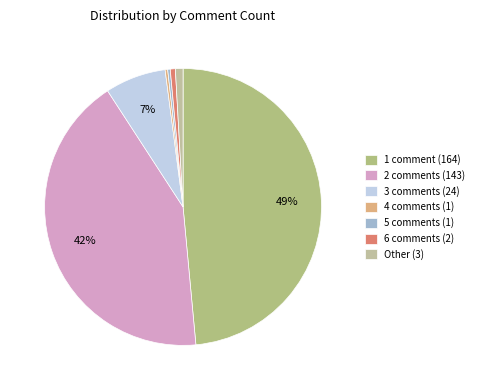

Does any single category account for the majority?

No